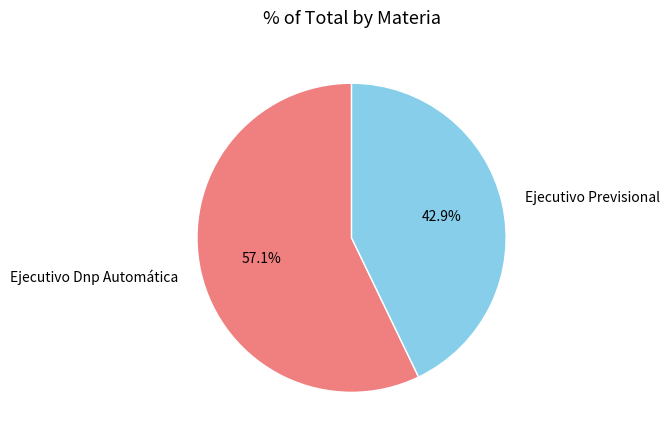

To the nearest percent, what is the difference between the Ejecutivo Dnp Automática and Ejecutivo Previsional slice percentages?

14%